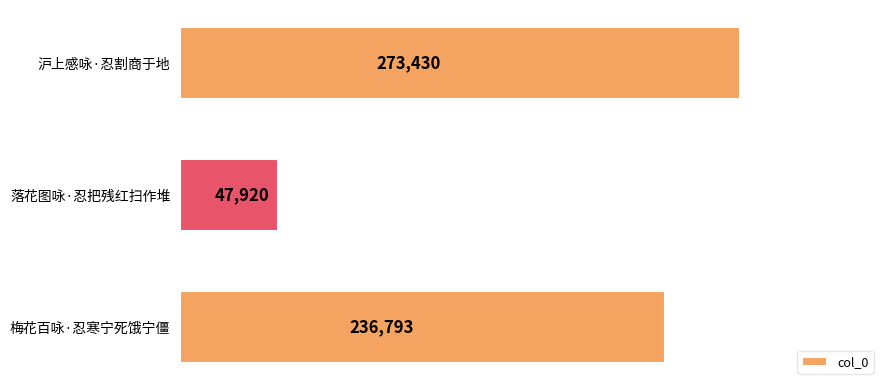

The chart shows a value of 159721 at 梅花百咏·忍寒宁死饿宁僵. True or false?

False